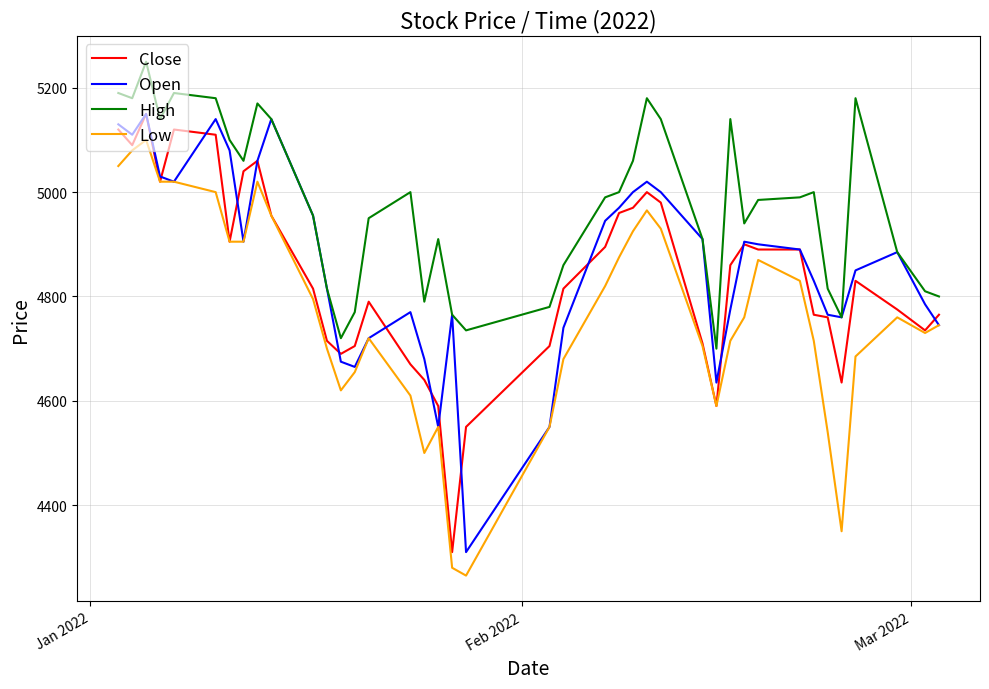

What is the smallest value displayed?

4265